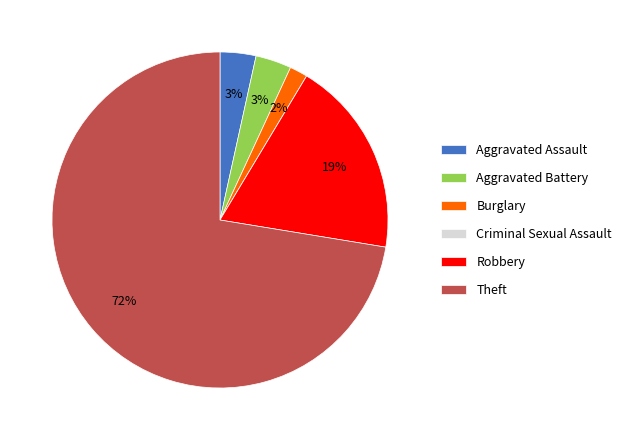

Is it true that Aggravated Assault is 3% of the pie?

True